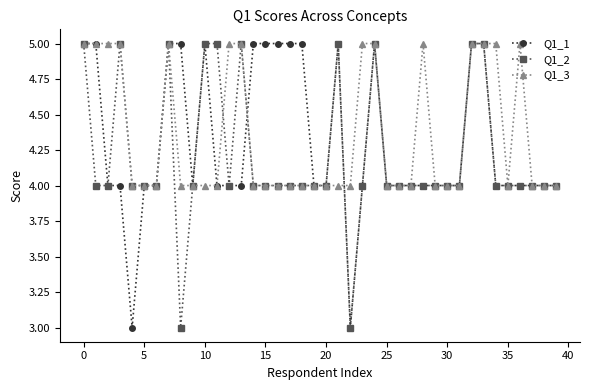

What is the value of the Q1_1 point at the 1st from the left?

5